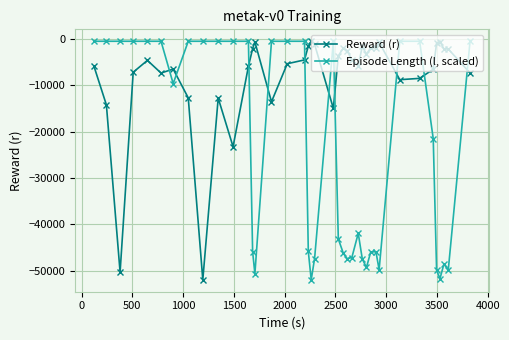

True or false: Reward (r) has more than 1 points higher than both neighbors.

True